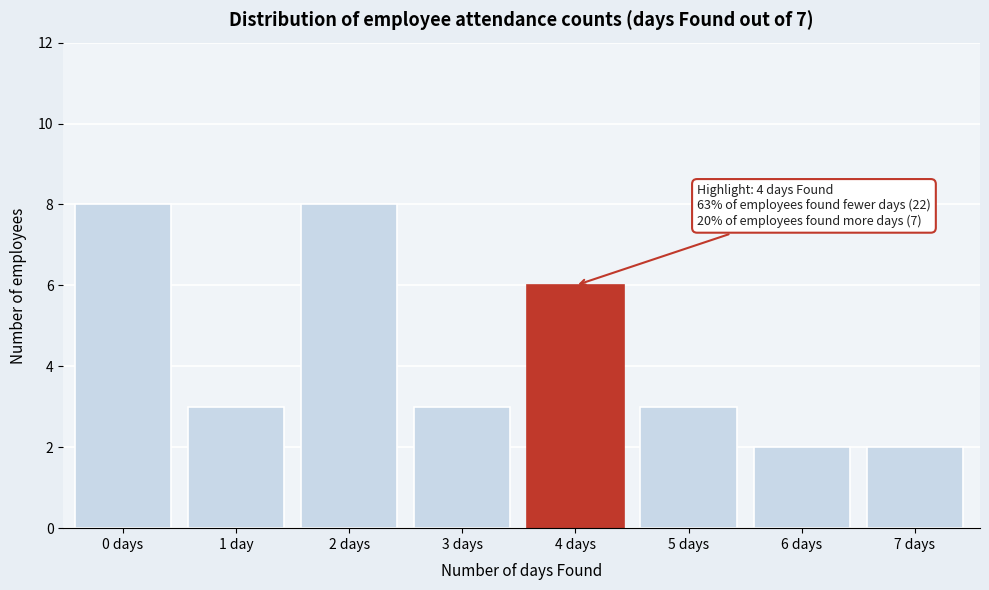

Reading left to right, extract all data points from this chart.

0 days=8	1 day=3	2 days=8	3 days=3	4 days=6	5 days=3	6 days=2	7 days=2